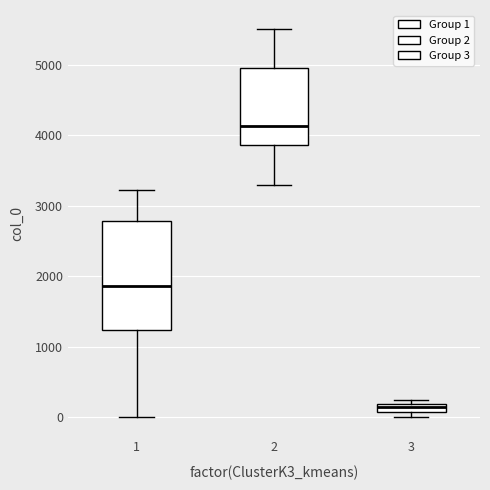

Where is the upper edge of the box at x = 3 on the y-axis? The values are not printed on the chart, so give them approximately, as read against the axis.

200